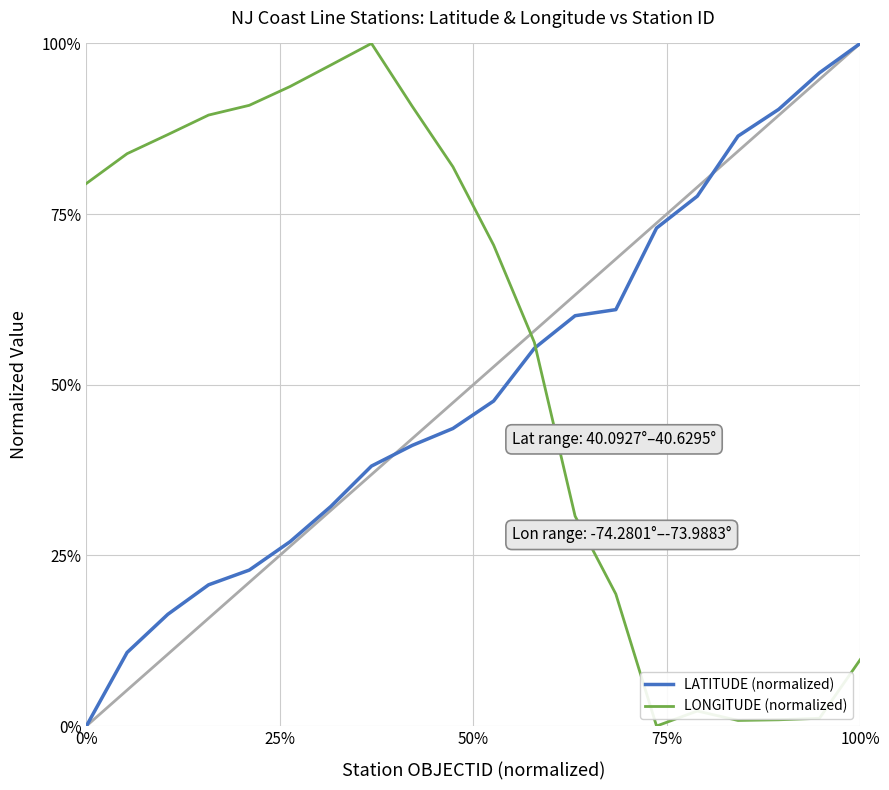

Reading left to right, transcribe all the data shown in this chart.

LATITUDE (normalized): 0.0	0.1	0.2	0.2	0.2	0.3	0.3	0.4	0.4	0.4	0.5	0.6	0.6	0.6	0.7	0.8	0.9	0.9	1.0	1.0
LONGITUDE (normalized): 0.8	0.8	0.9	0.9	0.9	0.9	1.0	1.0	0.9	0.8	0.7	0.6	0.3	0.2	0.0	0.0	0.0	0.0	0.0	0.1